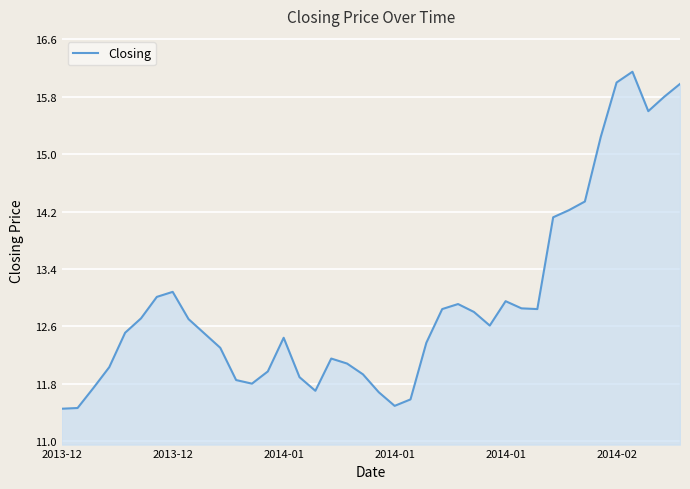

What is the difference between the maximum and minimum values?

4.7